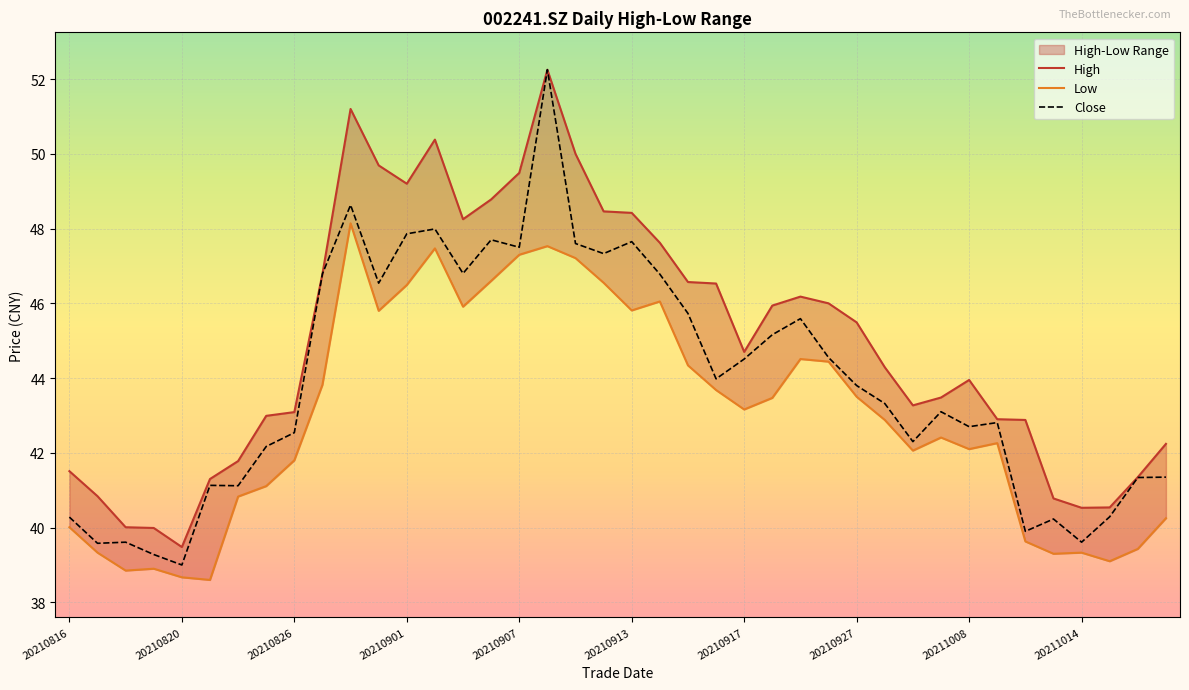

True or false: Low and Close intersect in this chart.

False